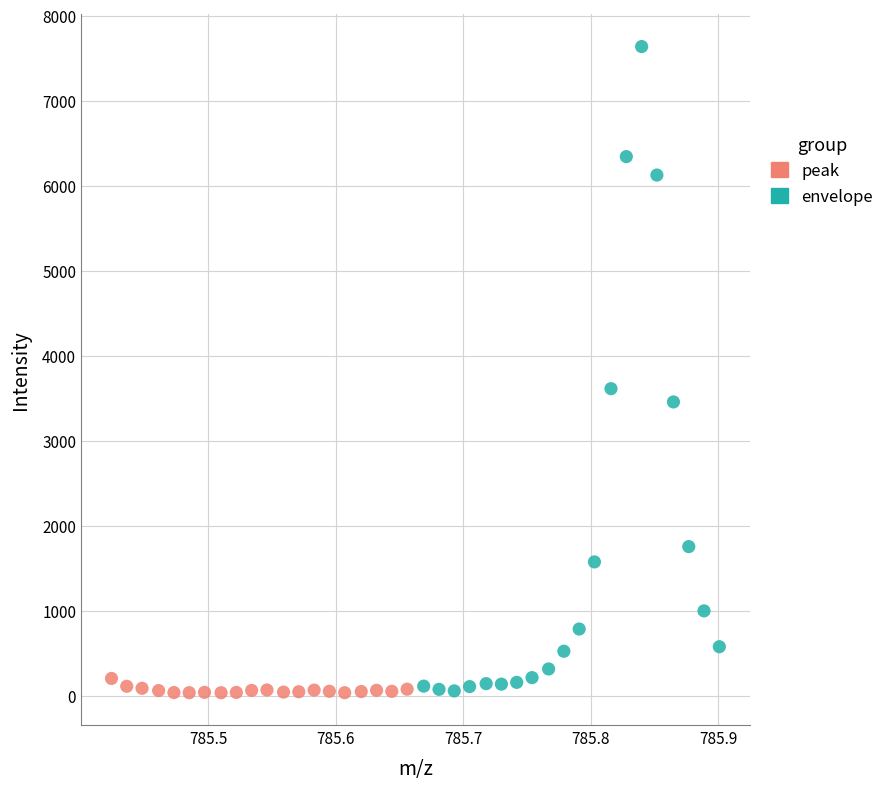

Which series contains the highest Y value?

envelope